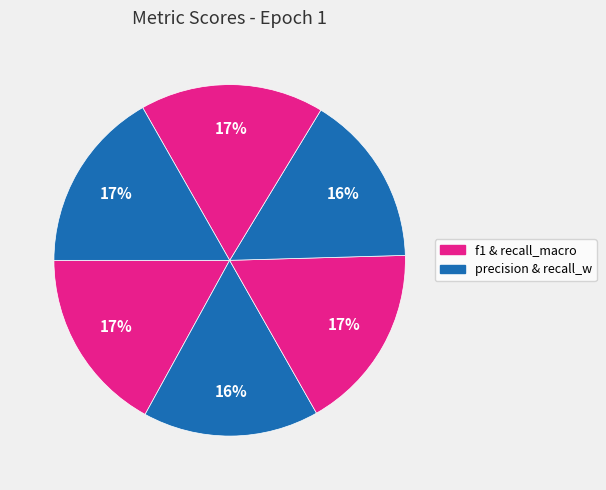

How many slices are in this pie chart?

6